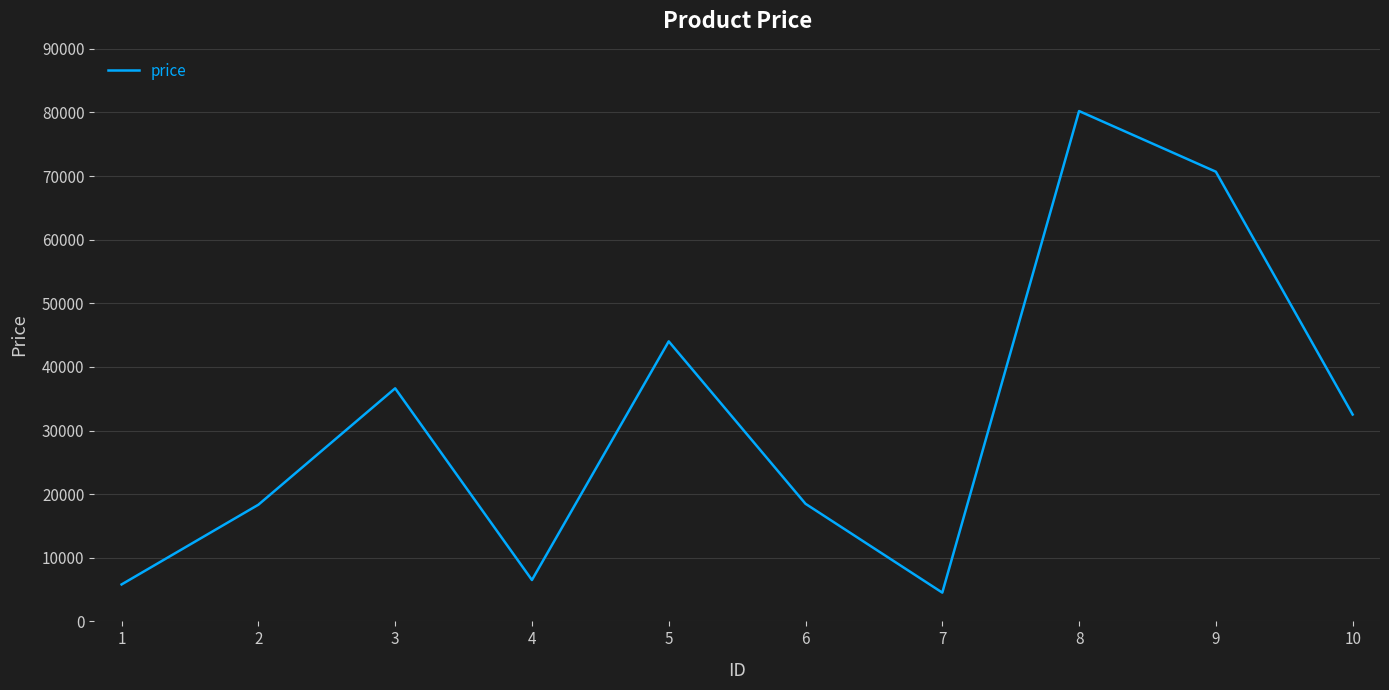

What is the greatest value displayed?

80219